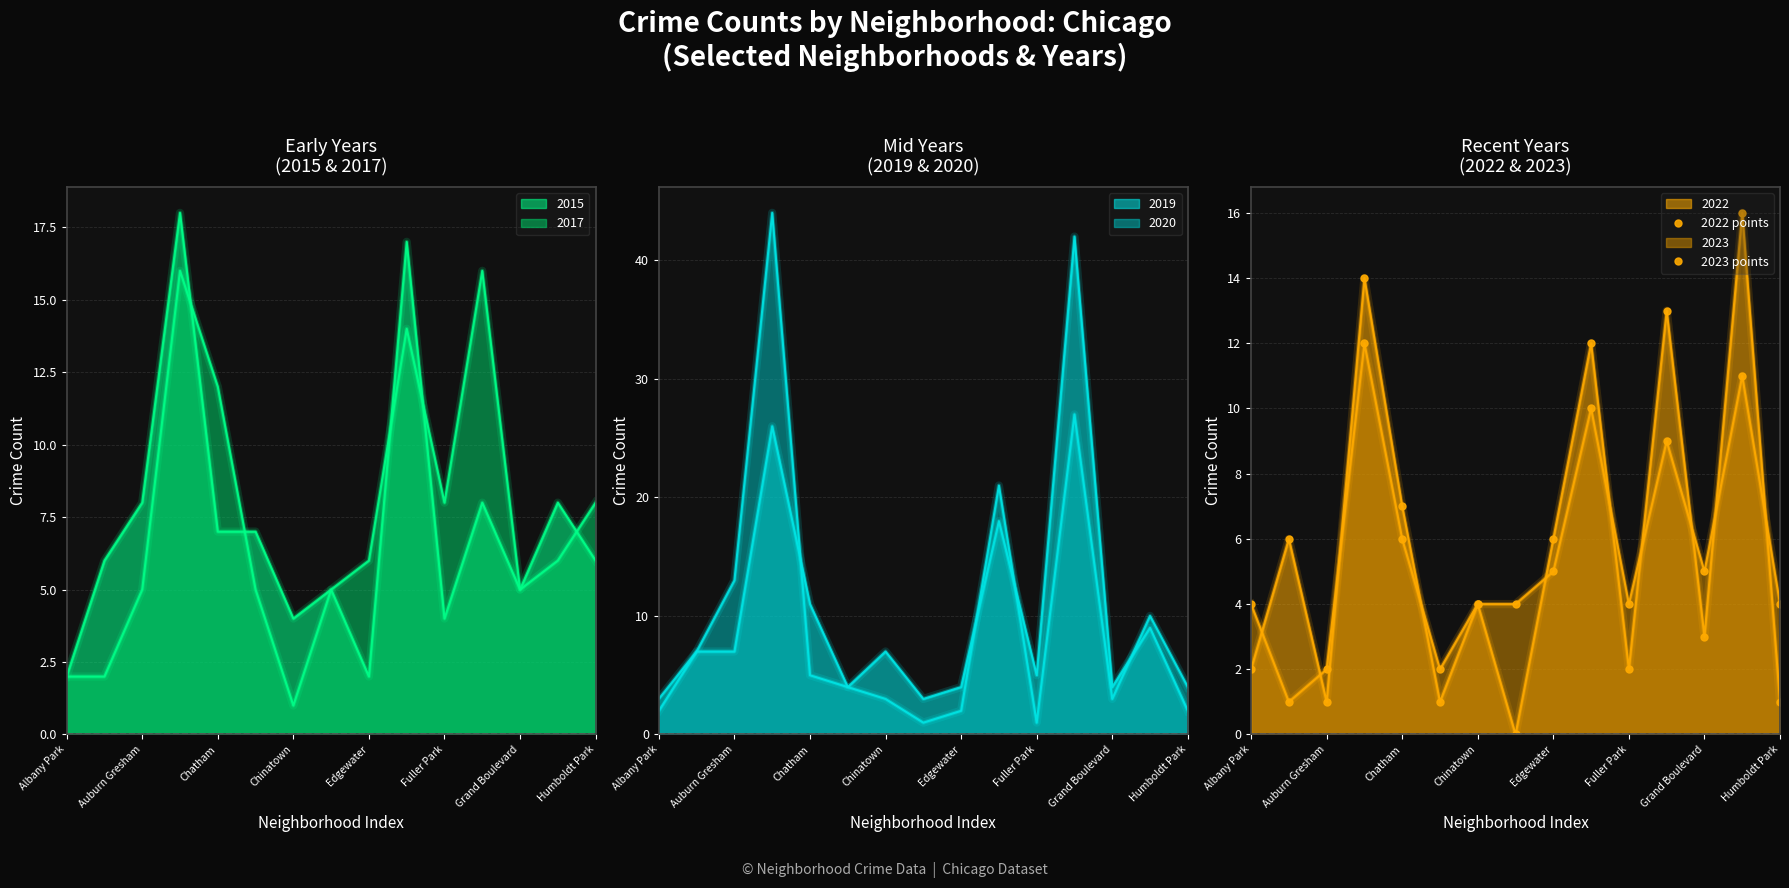

How many interior local peaks does the 2023 points series have?

4